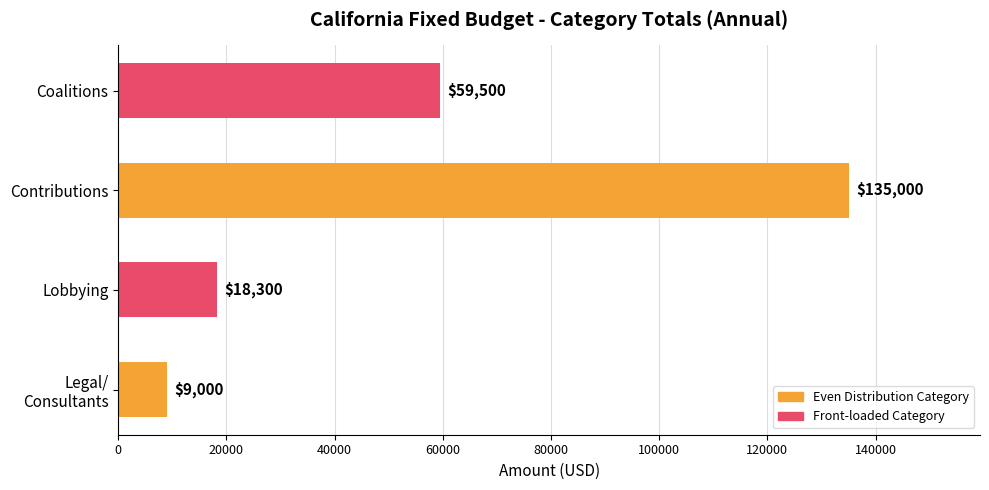

Where is the data nearest to the value 72000?

Coalitions